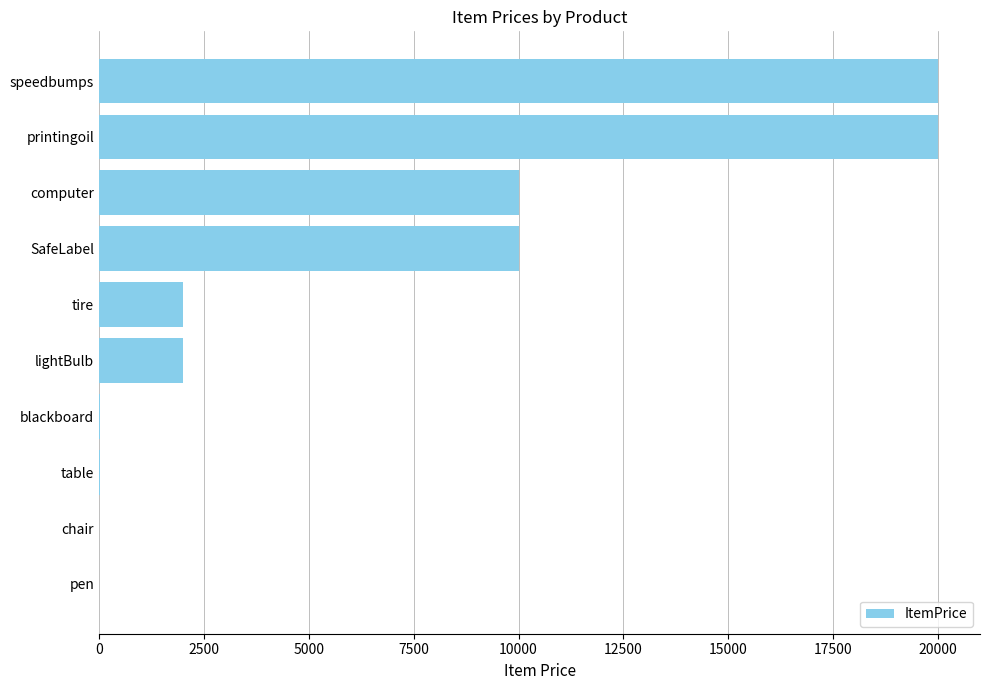

What is the sum of the values at tire and lightBulb?

4000